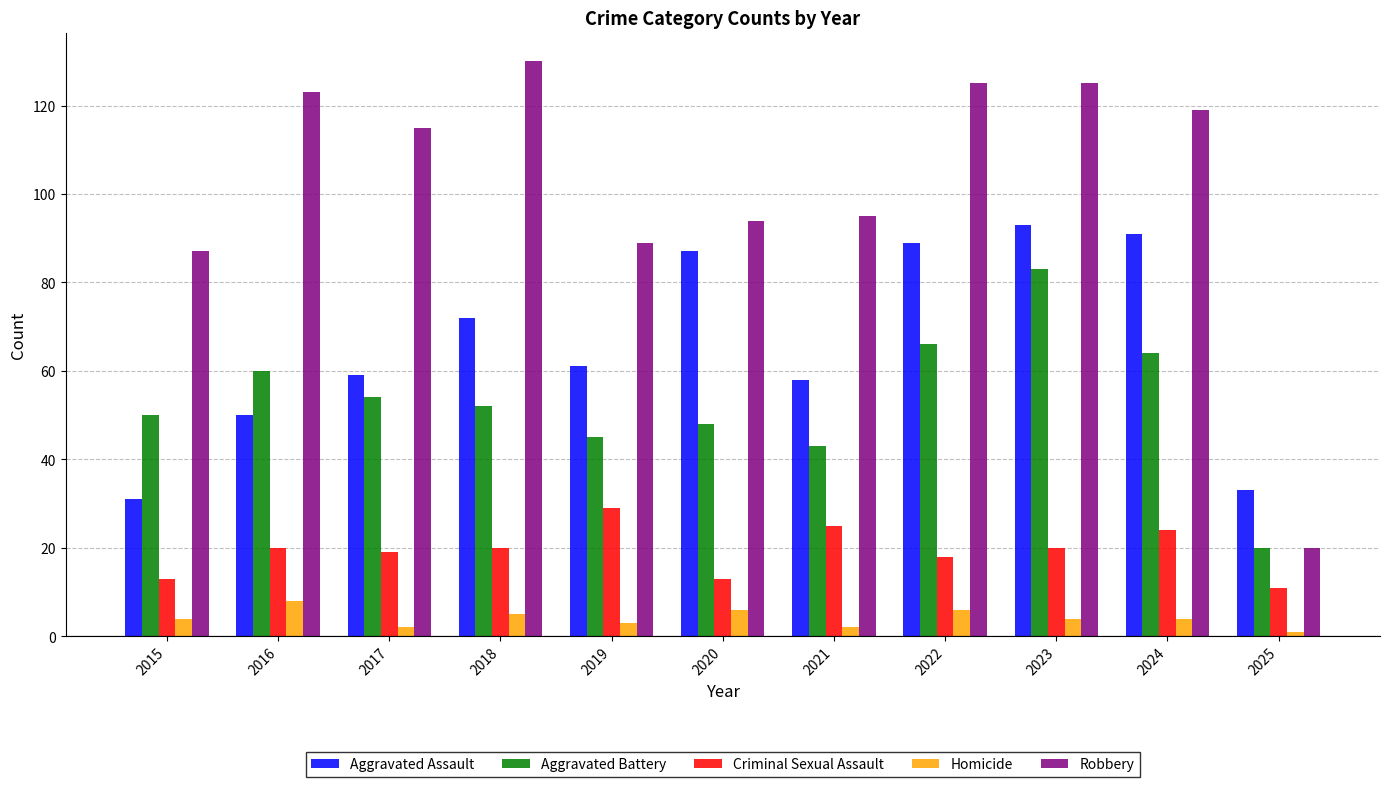

What is the difference between the highest and lowest values at 2024?

115